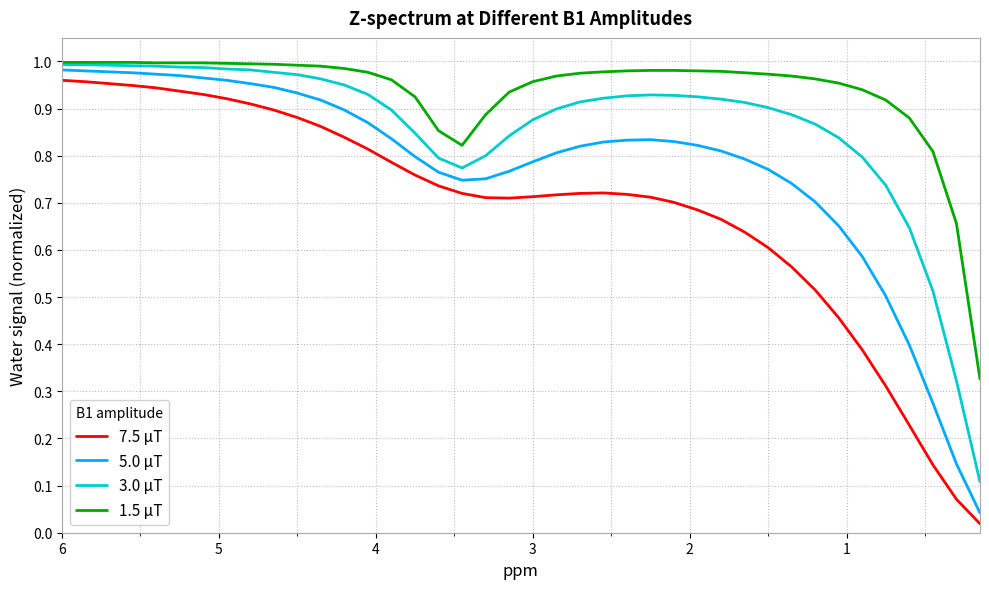

True or false: 5.0 μT has a value of 0.8 at 3.

True